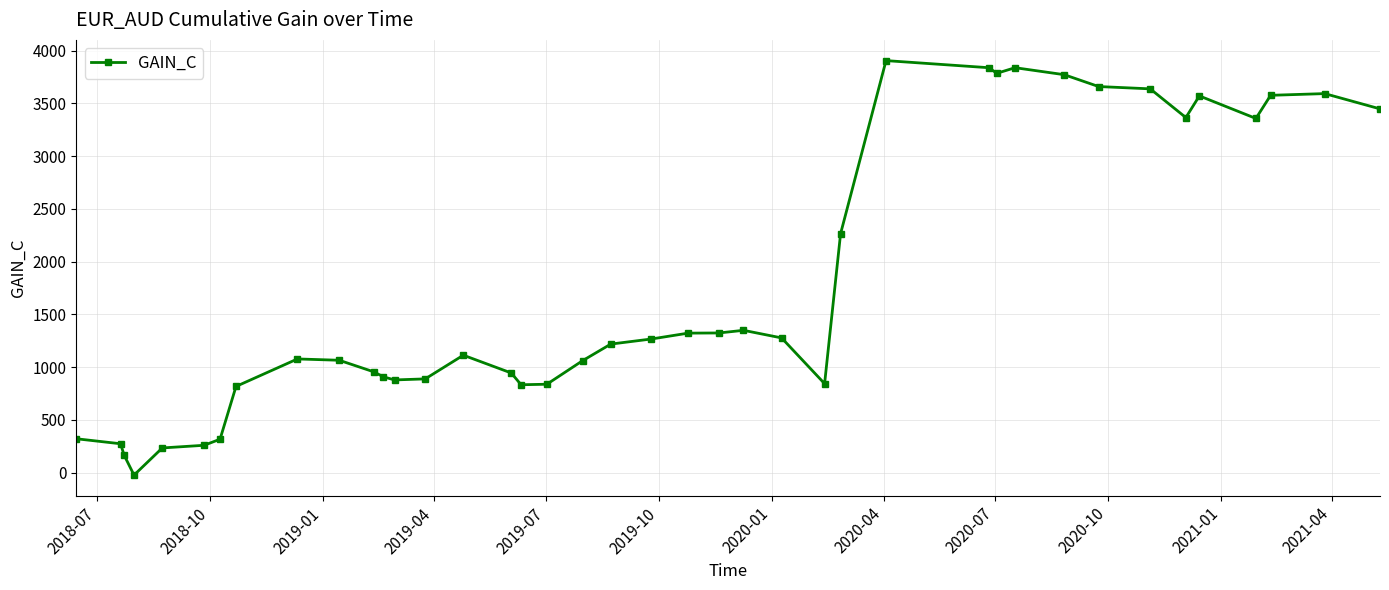

What is the value of the 14th point from the left?

888.4